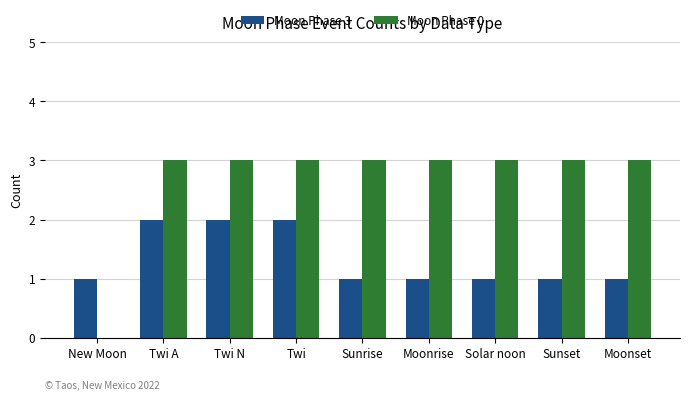

Which series has the largest total across all categories?

Moon Phase 0